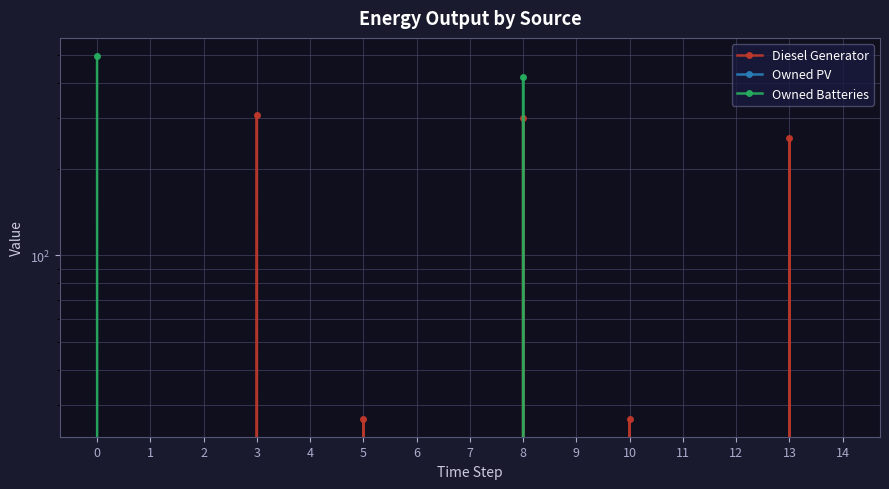

What is the sum of all Owned Batteries values?

914